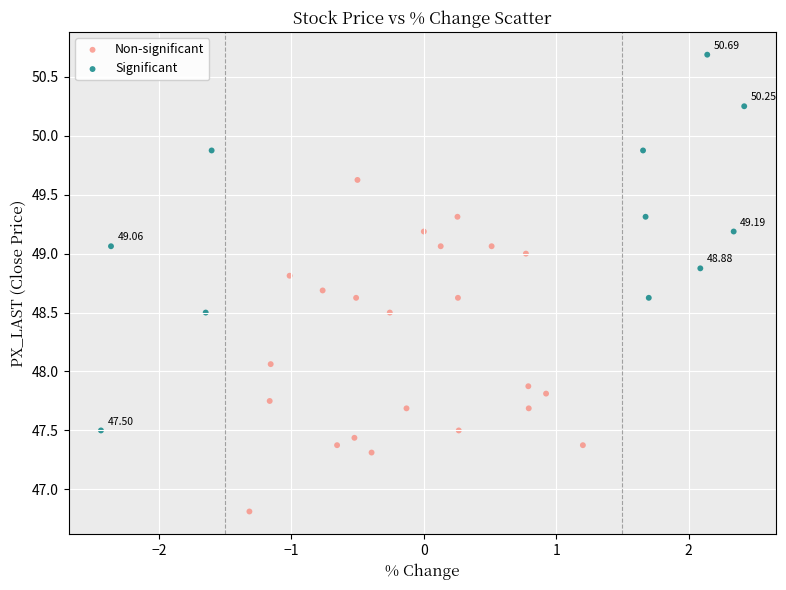

Which series has the widest spread of Y values?

Significant